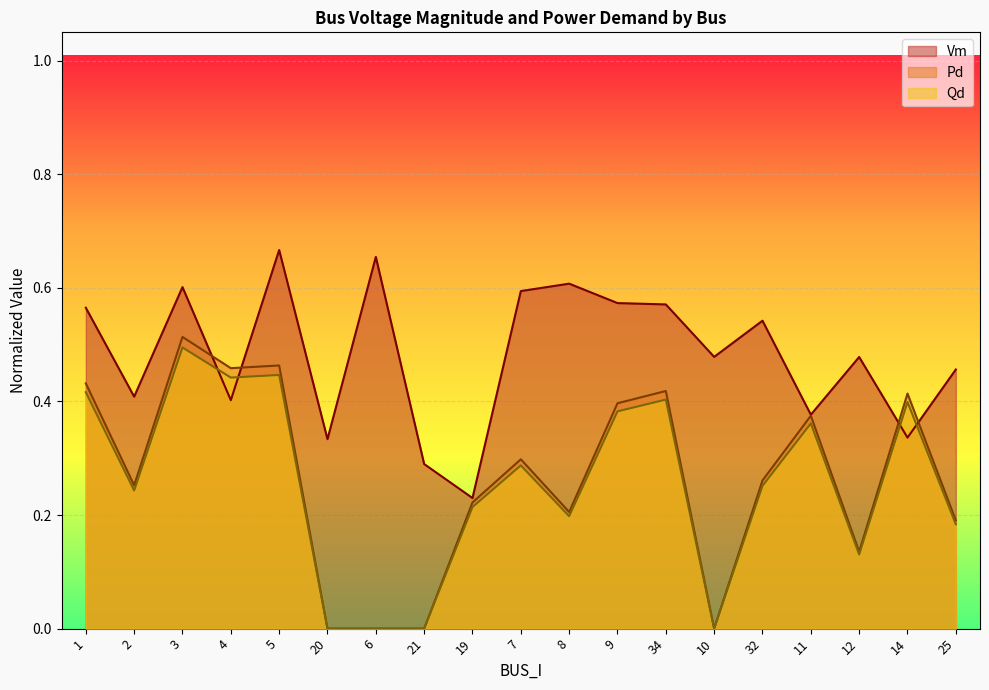

Which category has the lowest value across all series?

20